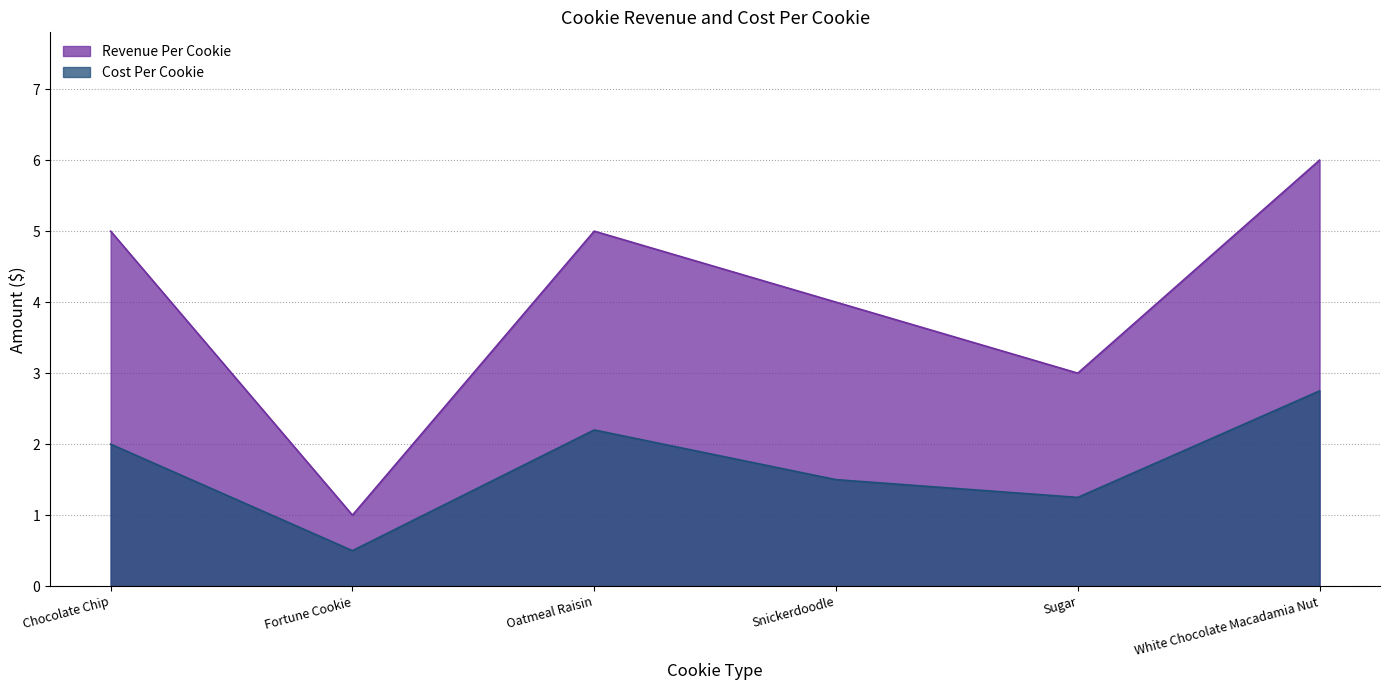

What is the difference between the maximum and second lowest values in the Cost Per Cookie series?

1.5